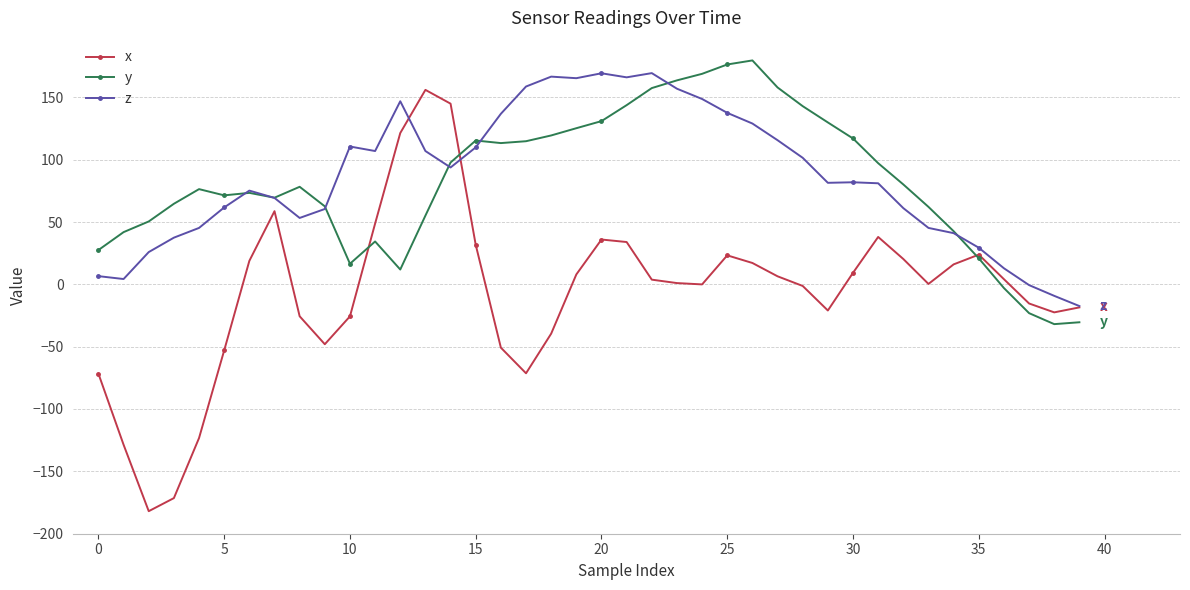

True or false: x has more than 2 interior local peaks.

True